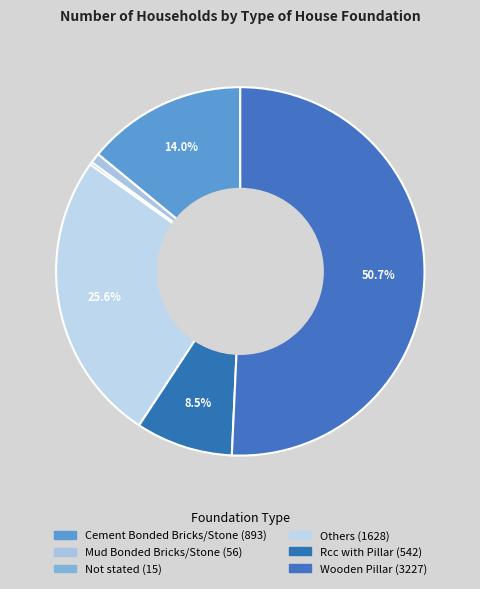

Combined, do Cement Bonded Bricks/Stone and Others account for over 50%?

No